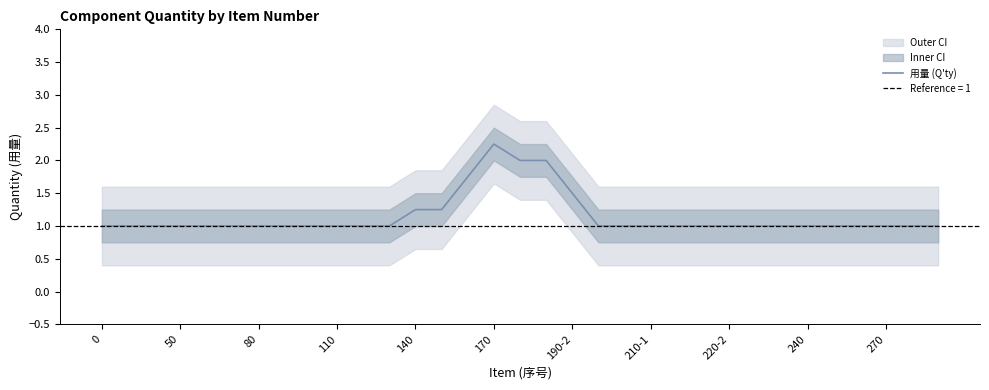

Is it true that the value at 31 is 1.0?

True